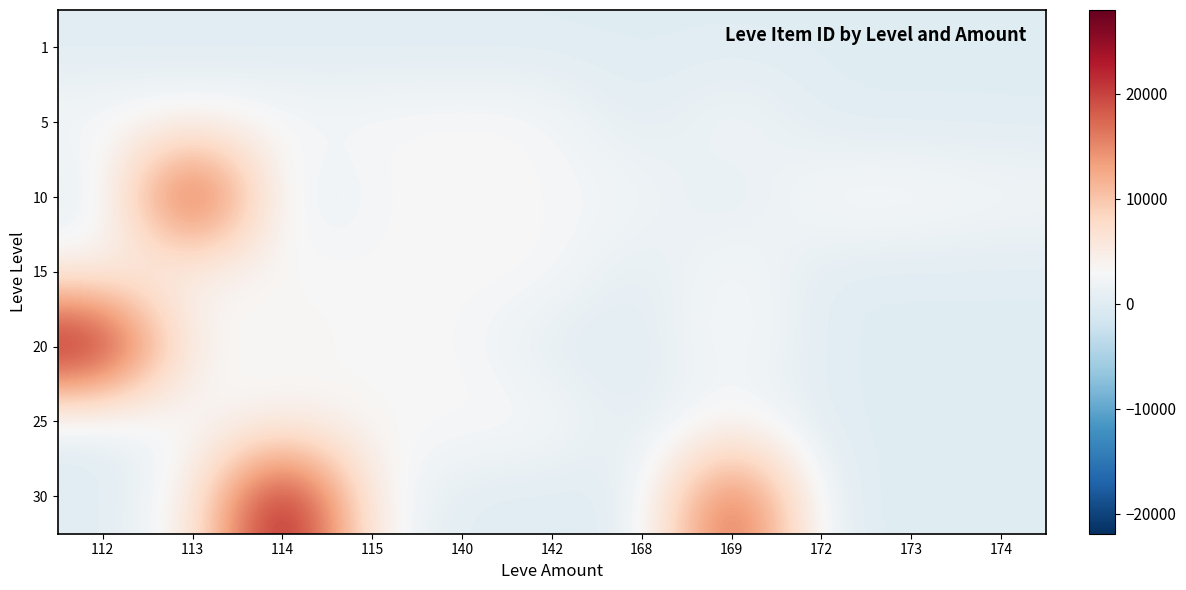

How many categories are shown in the chart?

11